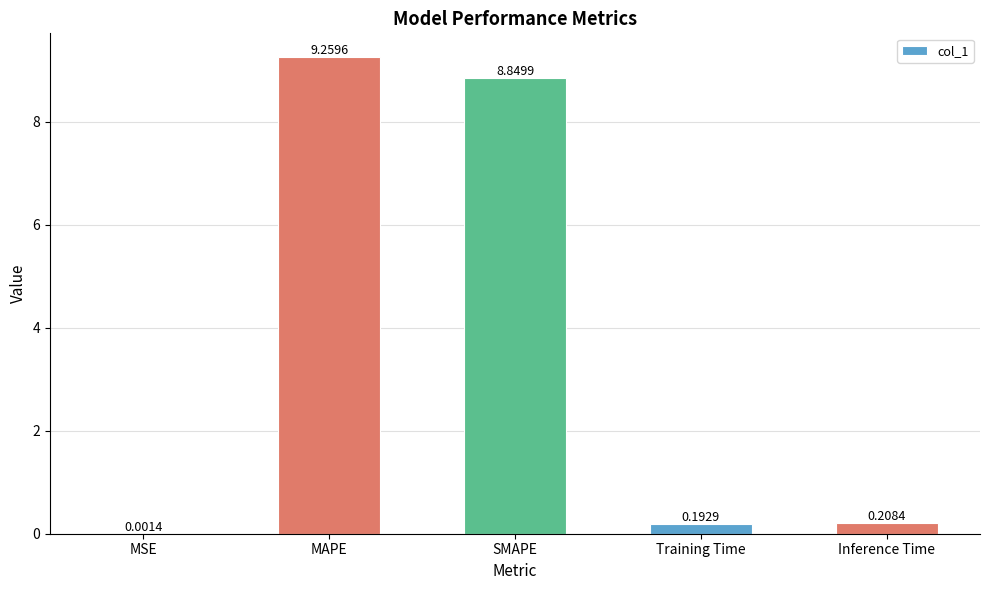

What is the sum of all values?

18.5